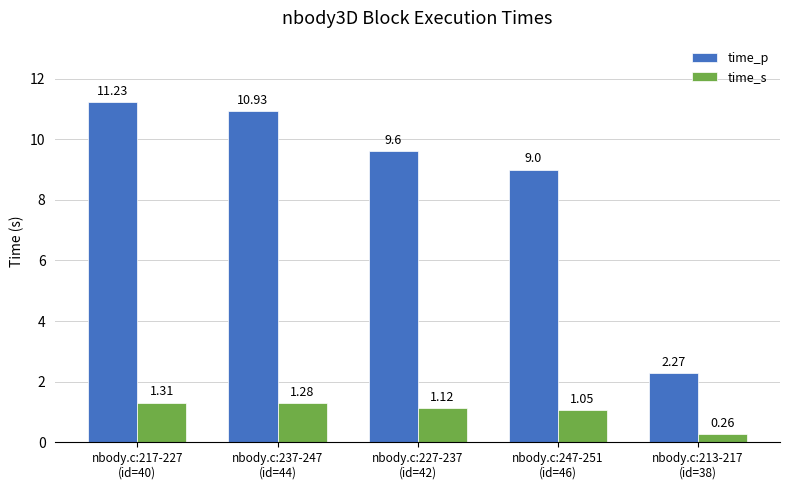

Which series has the largest range (max minus min)?

time_p